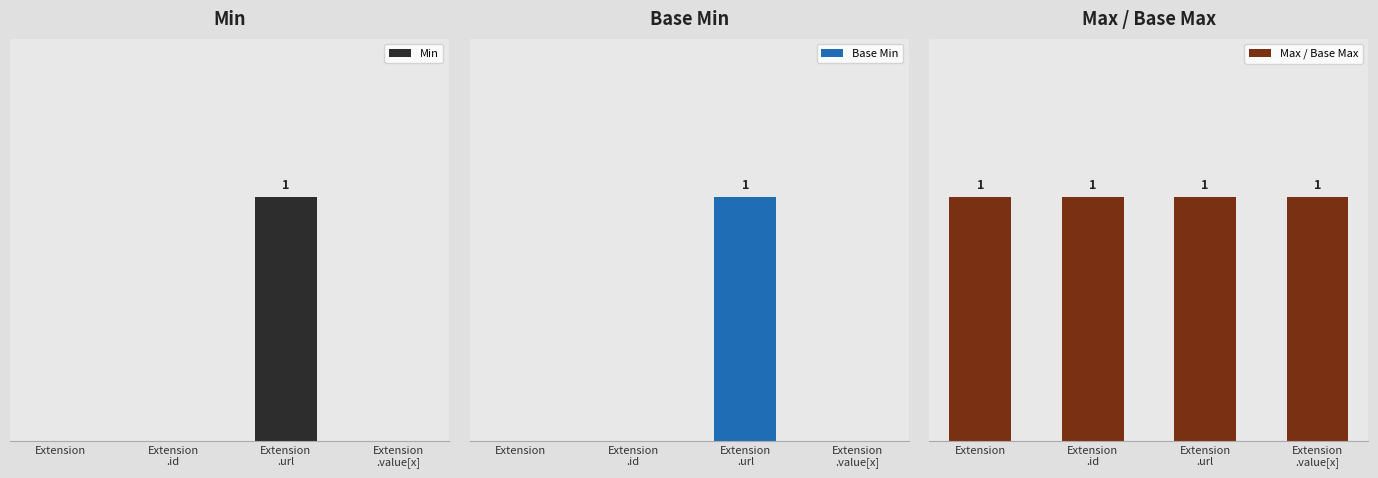

List the series in order of their peak value, lowest first.

Min, Base Min, Max / Base Max